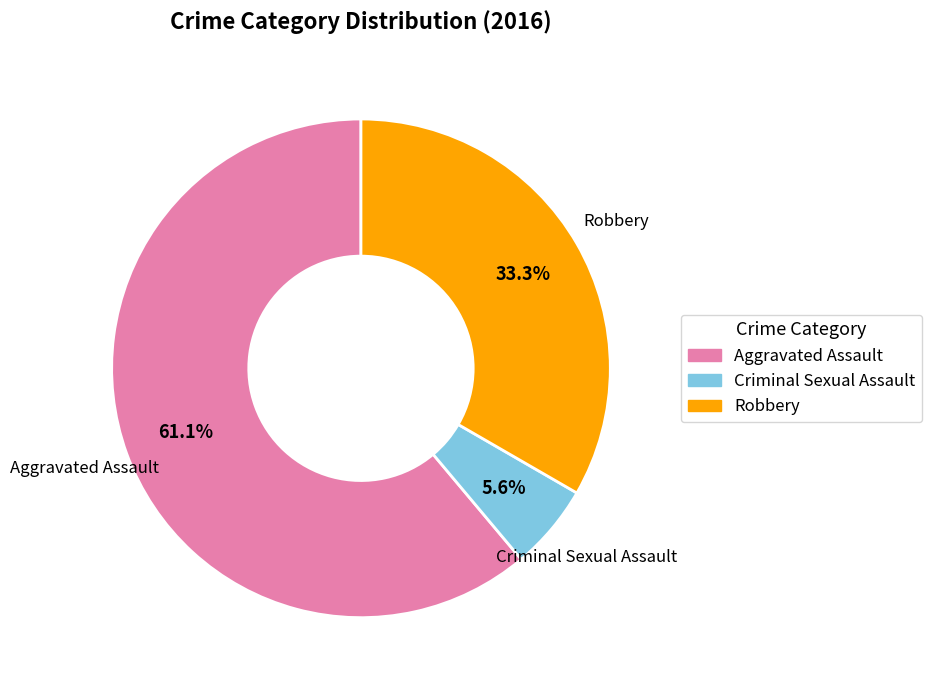

To the nearest percent, what is the average slice percentage?

33%